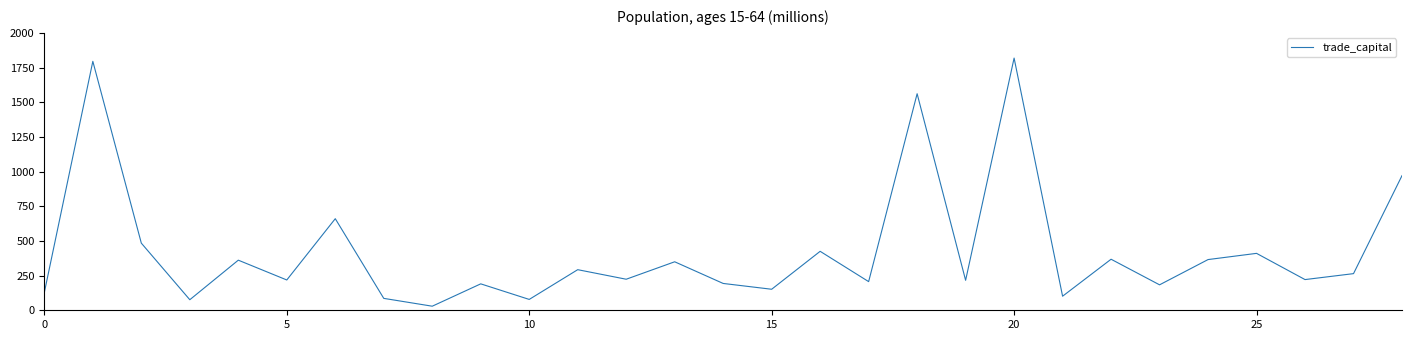

What is the difference between the maximum and minimum values?

1790.6